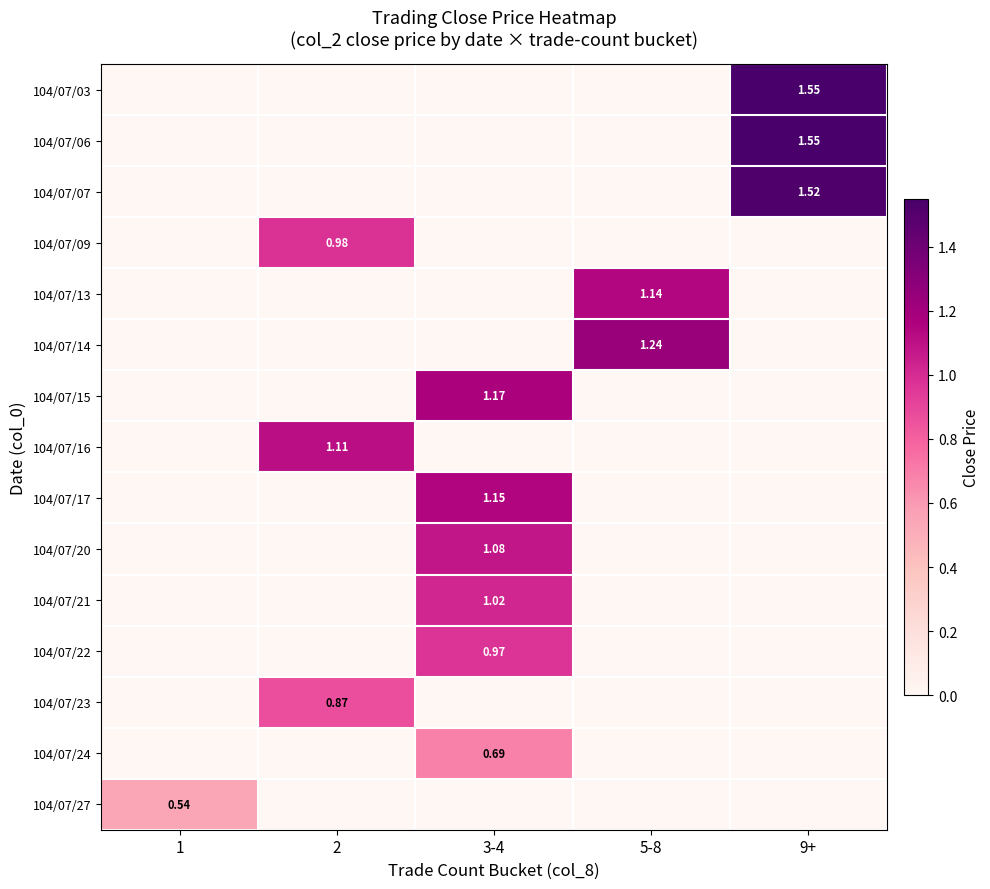

Which series has the largest total across all categories?

104/07/03